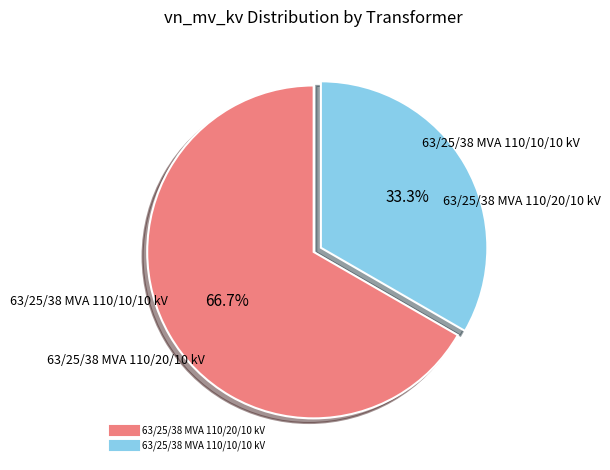

Do 63/25/38 MVA 110/20/10 kV and 63/25/38 MVA 110/10/10 kV together represent more than half of the pie?

Yes